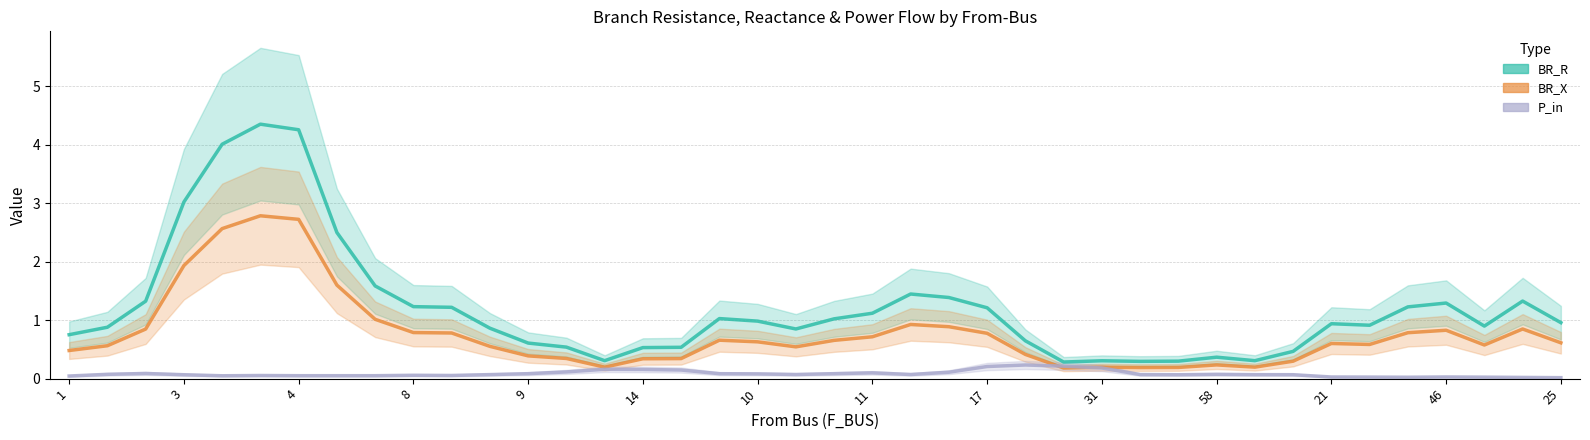

True or false: BR_R and BR_X intersect in this chart.

False